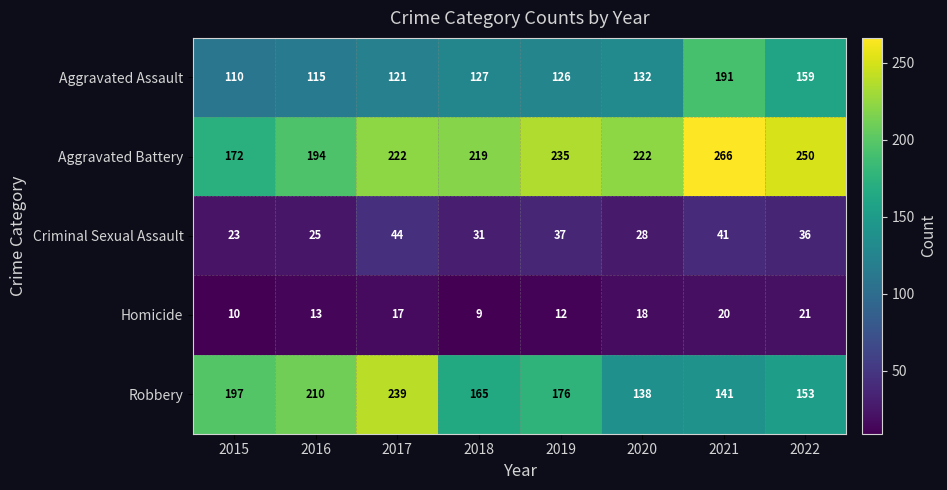

What is the spread (max minus min) of values at 2021?

246